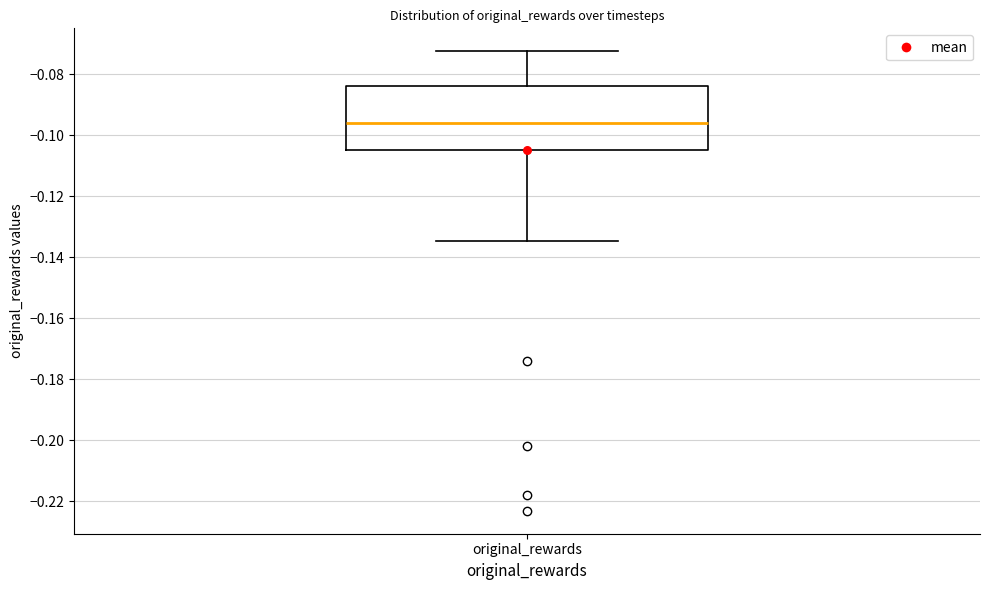

Read this box plot against the y-axis: the position of the median line, the range covered by the box, and the ends of both whiskers. The values are not printed on the chart, so give them approximately, as read against the axis.

median -0.096, box -0.104 to -0.084, whiskers -0.134 to -0.072